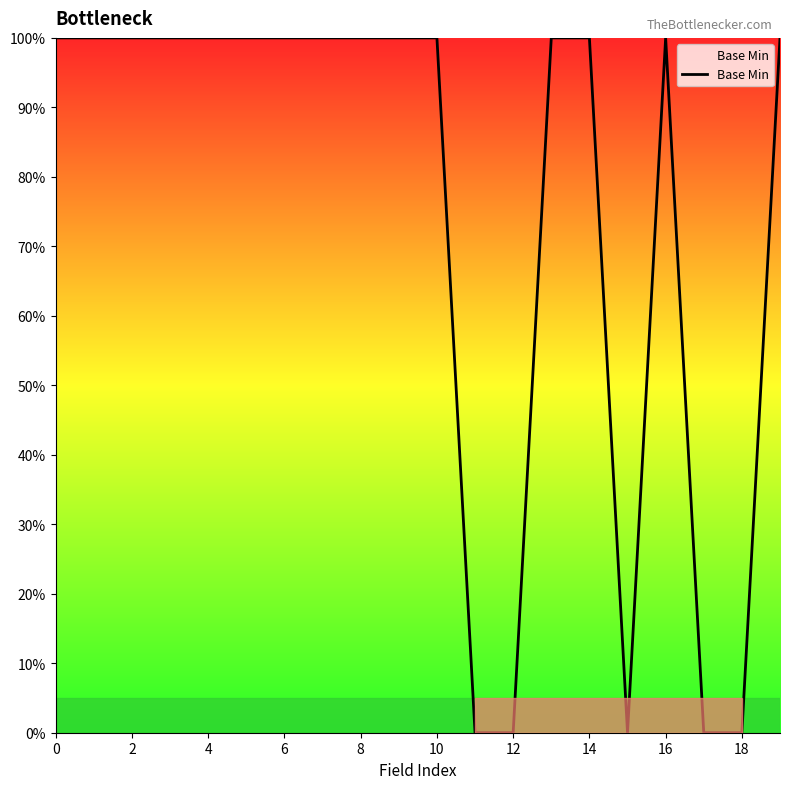

What is the maximum value shown in the chart?

100